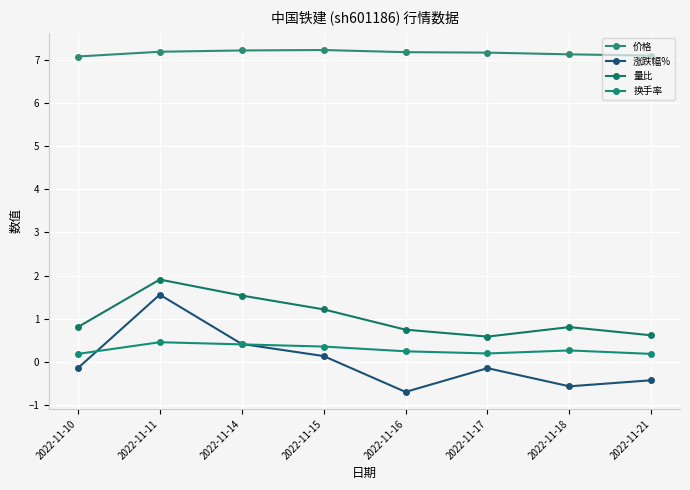

Reading left to right, list all the values displayed in this chart.

价格: 7.1	7.2	7.2	7.2	7.2	7.2	7.1	7.1
涨跌幅%: -0.1	1.6	0.4	0.1	-0.7	-0.1	-0.6	-0.4
量比: 0.8	1.9	1.5	1.2	0.8	0.6	0.8	0.6
换手率: 0.2	0.5	0.4	0.4	0.2	0.2	0.3	0.2